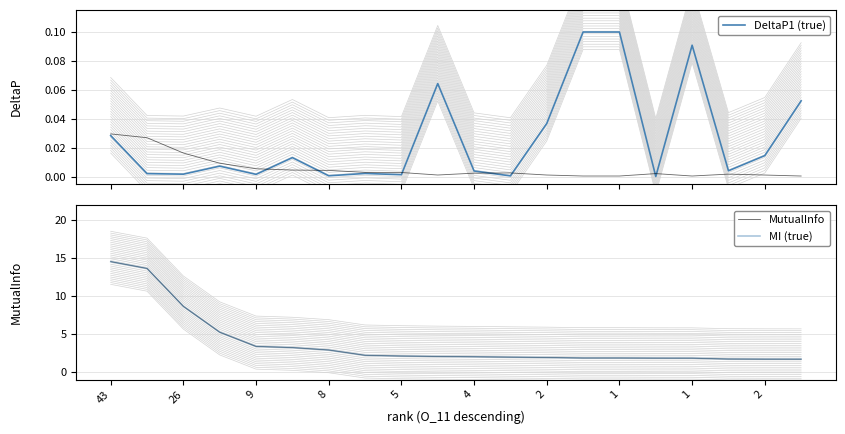

Reading left to right, extract all data points from this chart.

DeltaP1: 0.0	0.0	0.0	0.0	0.0	0.0	0.0	0.0	0.0	0.1	0.0	0.0	0.0	0.1	0.1	0.0	0.1	0.0	0.0	0.1
DeltaP2: 0.0	0.0	0.0	0.0	0.0	0.0	0.0	0.0	0.0	0.0	0.0	0.0	0.0	0.0	0.0	0.0	0.0	0.0	0.0	0.0
MutualInfo: 14.6	13.7	8.7	5.2	3.4	3.2	2.9	2.2	2.1	2.0	2.0	2.0	1.9	1.8	1.8	1.8	1.8	1.7	1.7	1.7
MI (true): 14.6	13.7	8.7	5.2	3.4	3.2	2.9	2.2	2.1	2.0	2.0	2.0	1.9	1.8	1.8	1.8	1.8	1.7	1.7	1.7